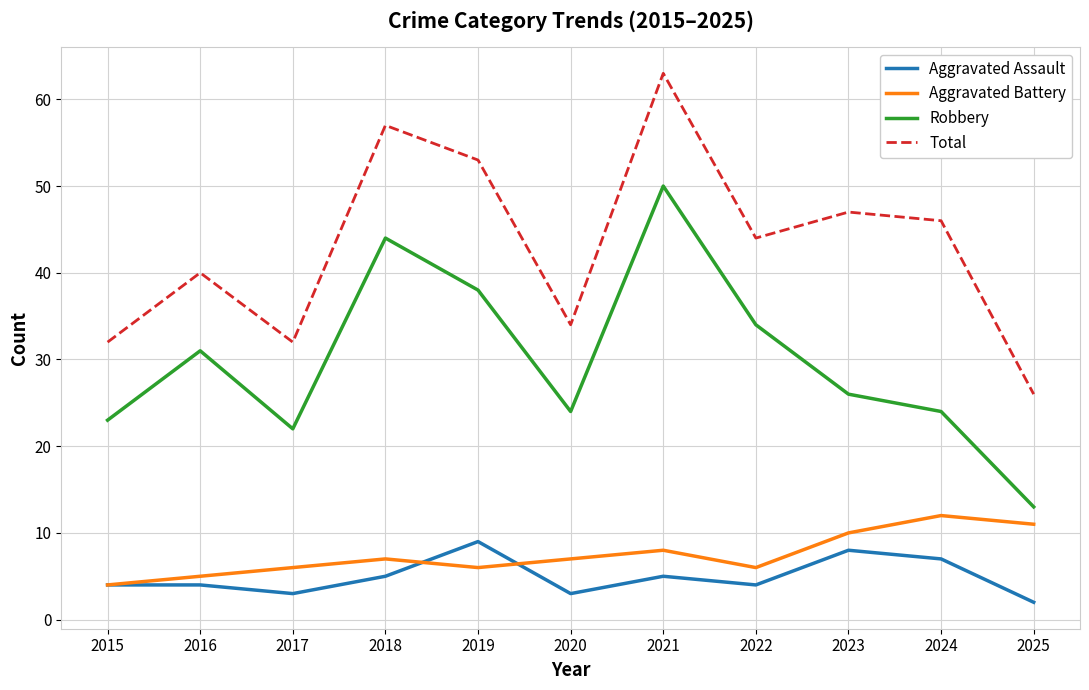

What are all the series names shown in the legend?

Aggravated Assault, Aggravated Battery, Robbery, Total